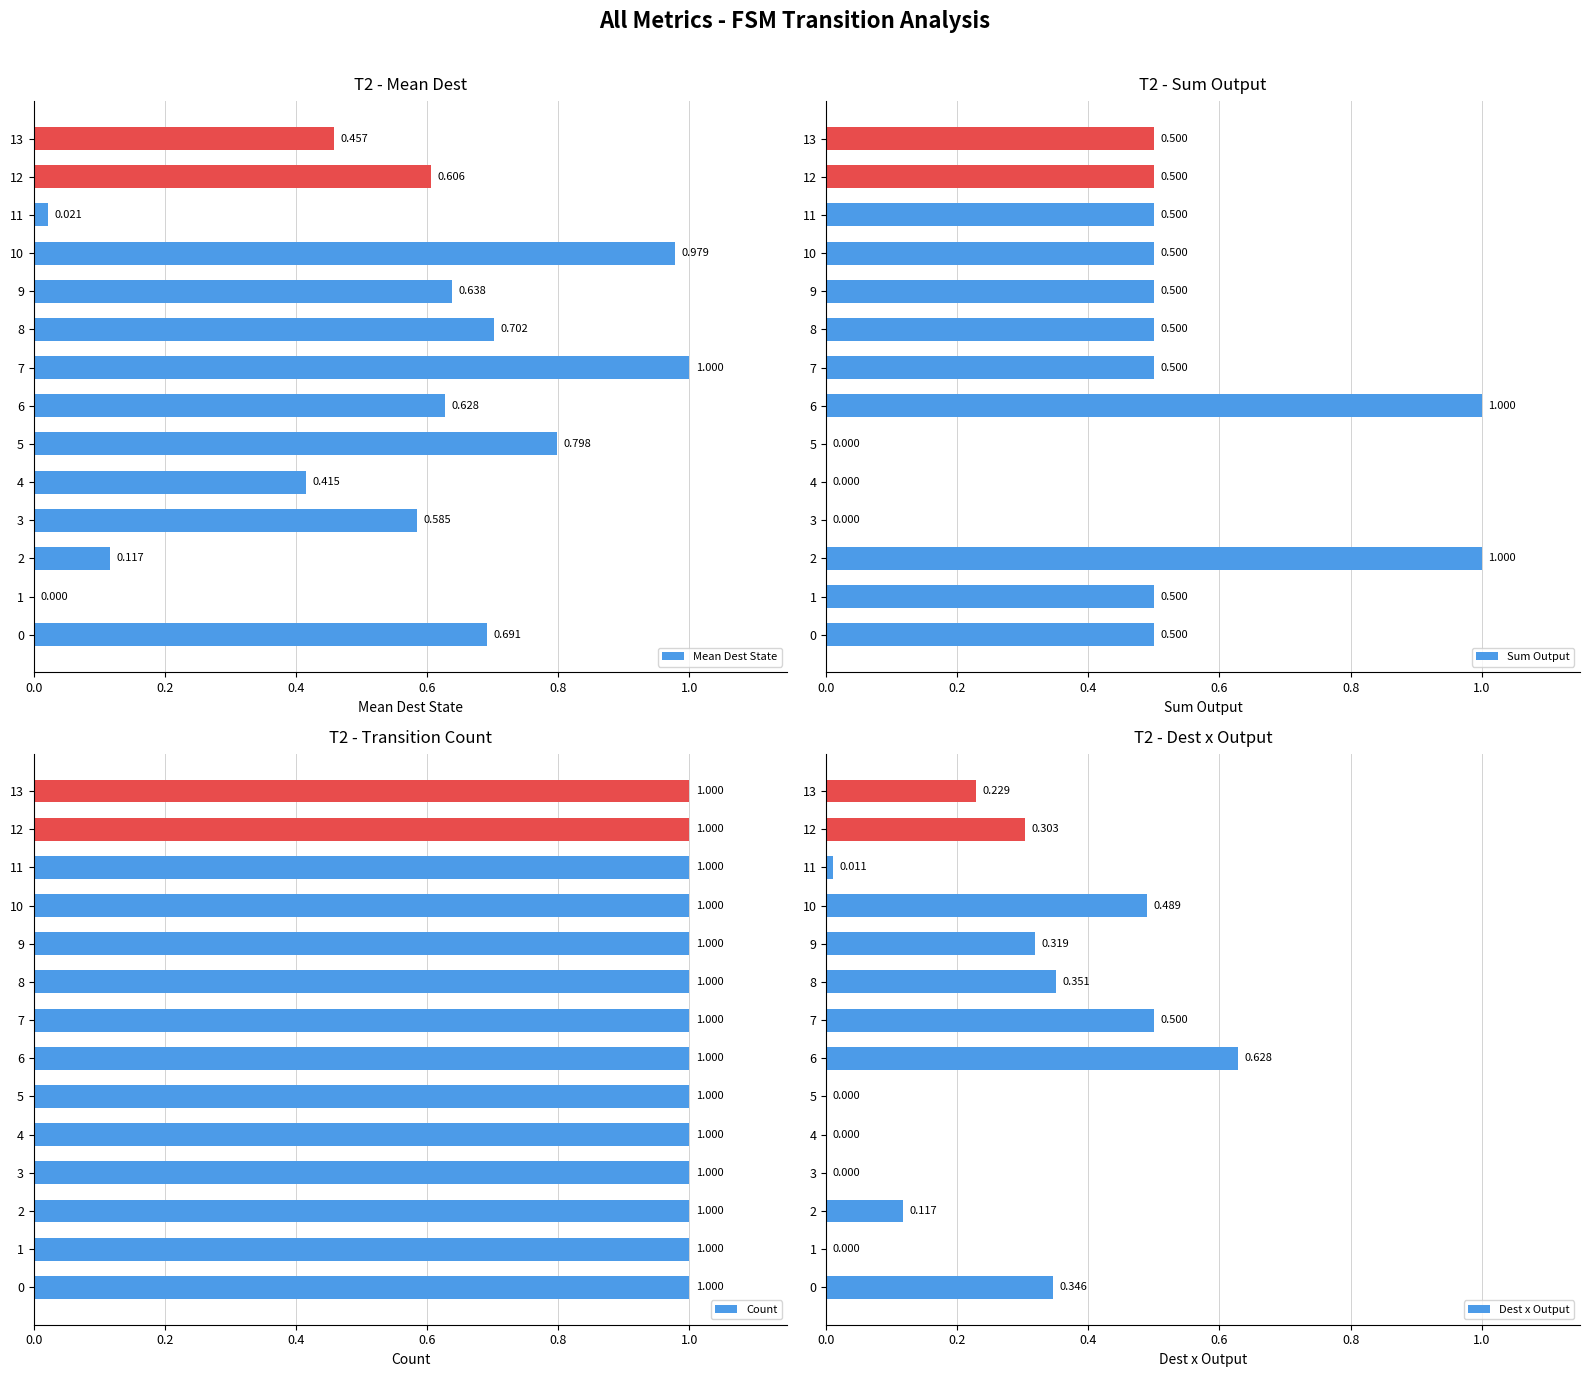

What are all the series names shown in the legend?

Mean Dest State, Sum Output, Count, Dest x Output